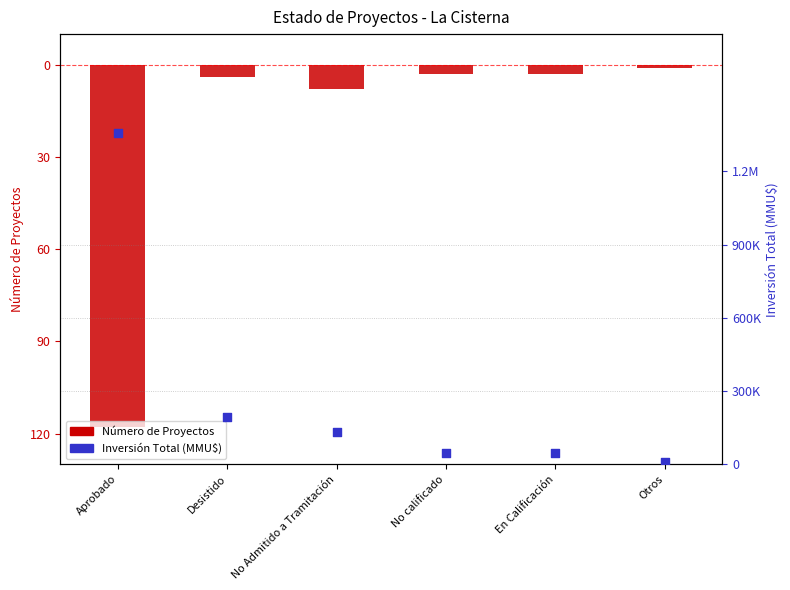

At how many categories does at least one series exceed 870484?

1